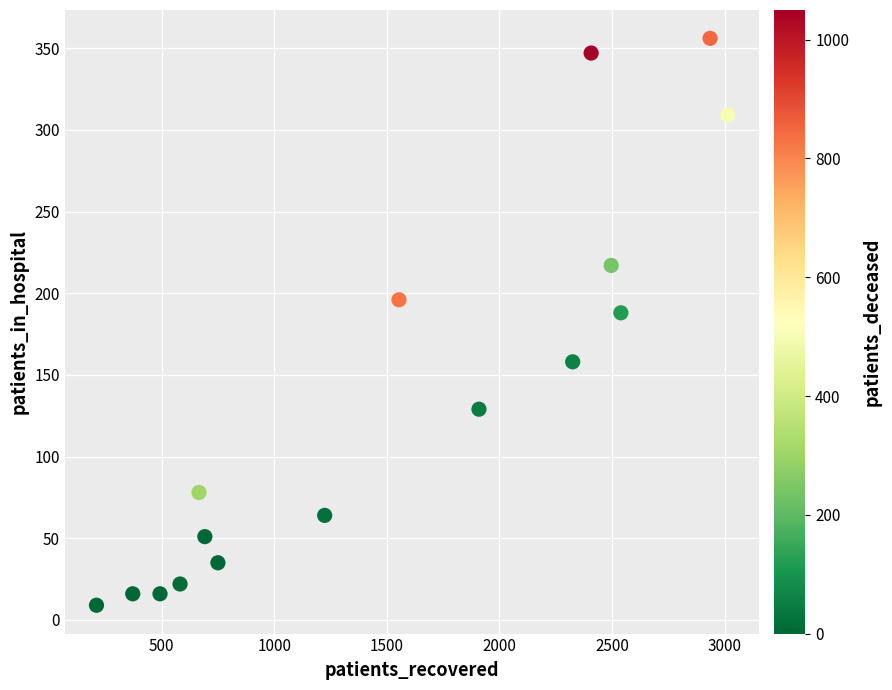

What Y value in the scatter plot is closest to 182?

188